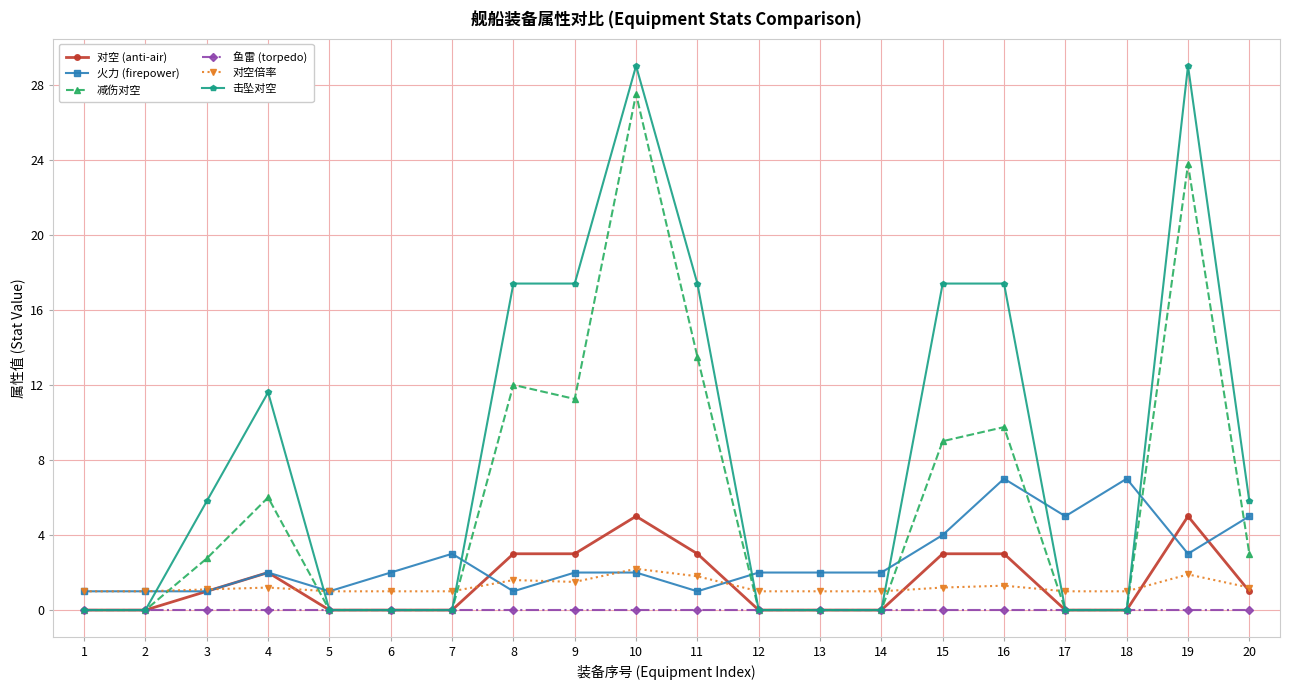

Which category has the highest value in the 减伤对空 series?

10